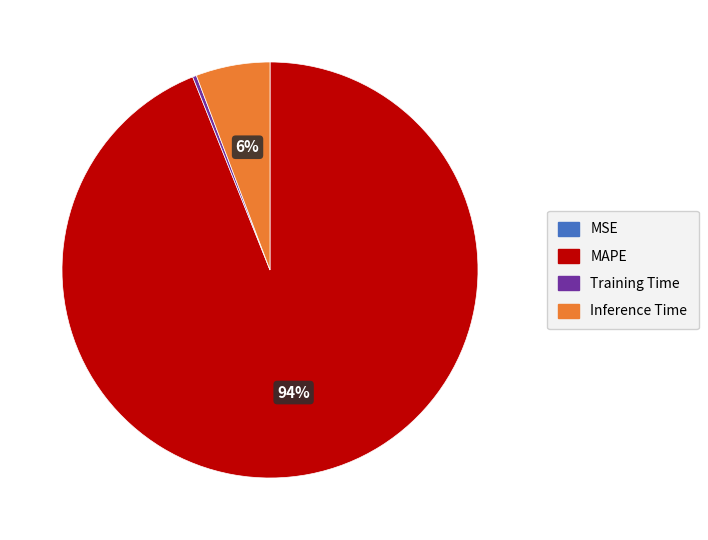

Does any single category account for the majority?

Yes